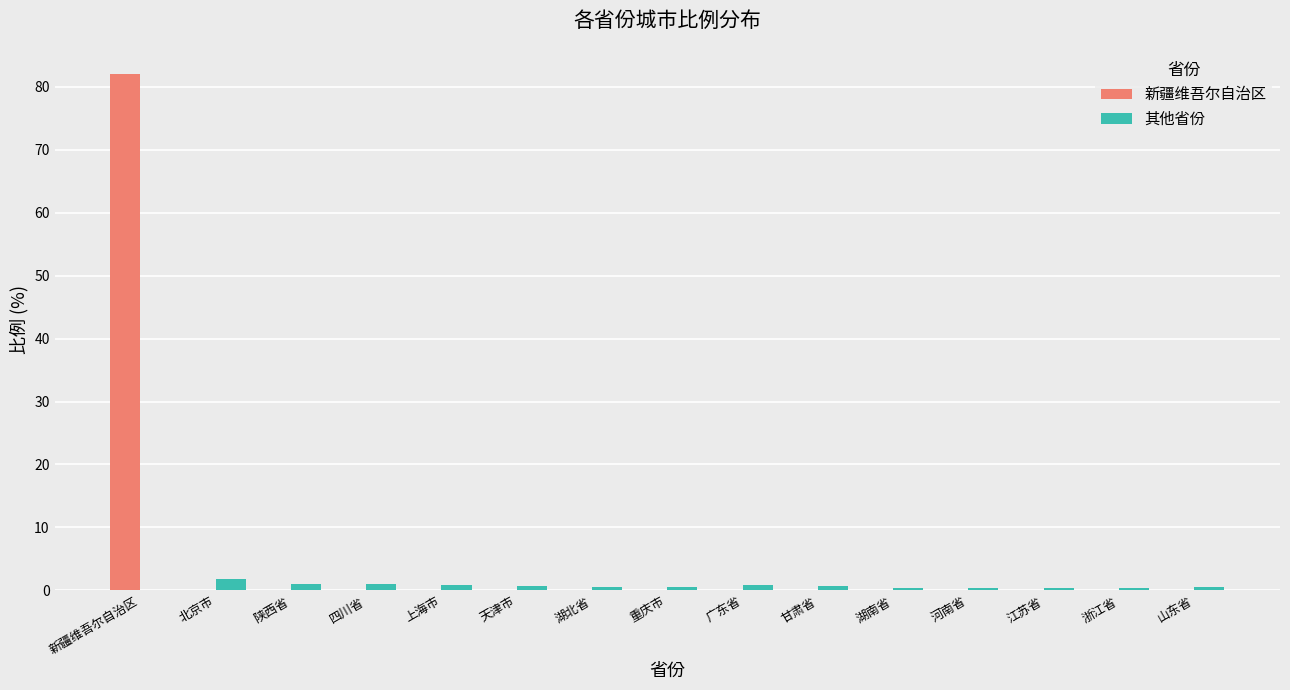

What is the sum of all 新疆维吾尔自治区 values?

82.1